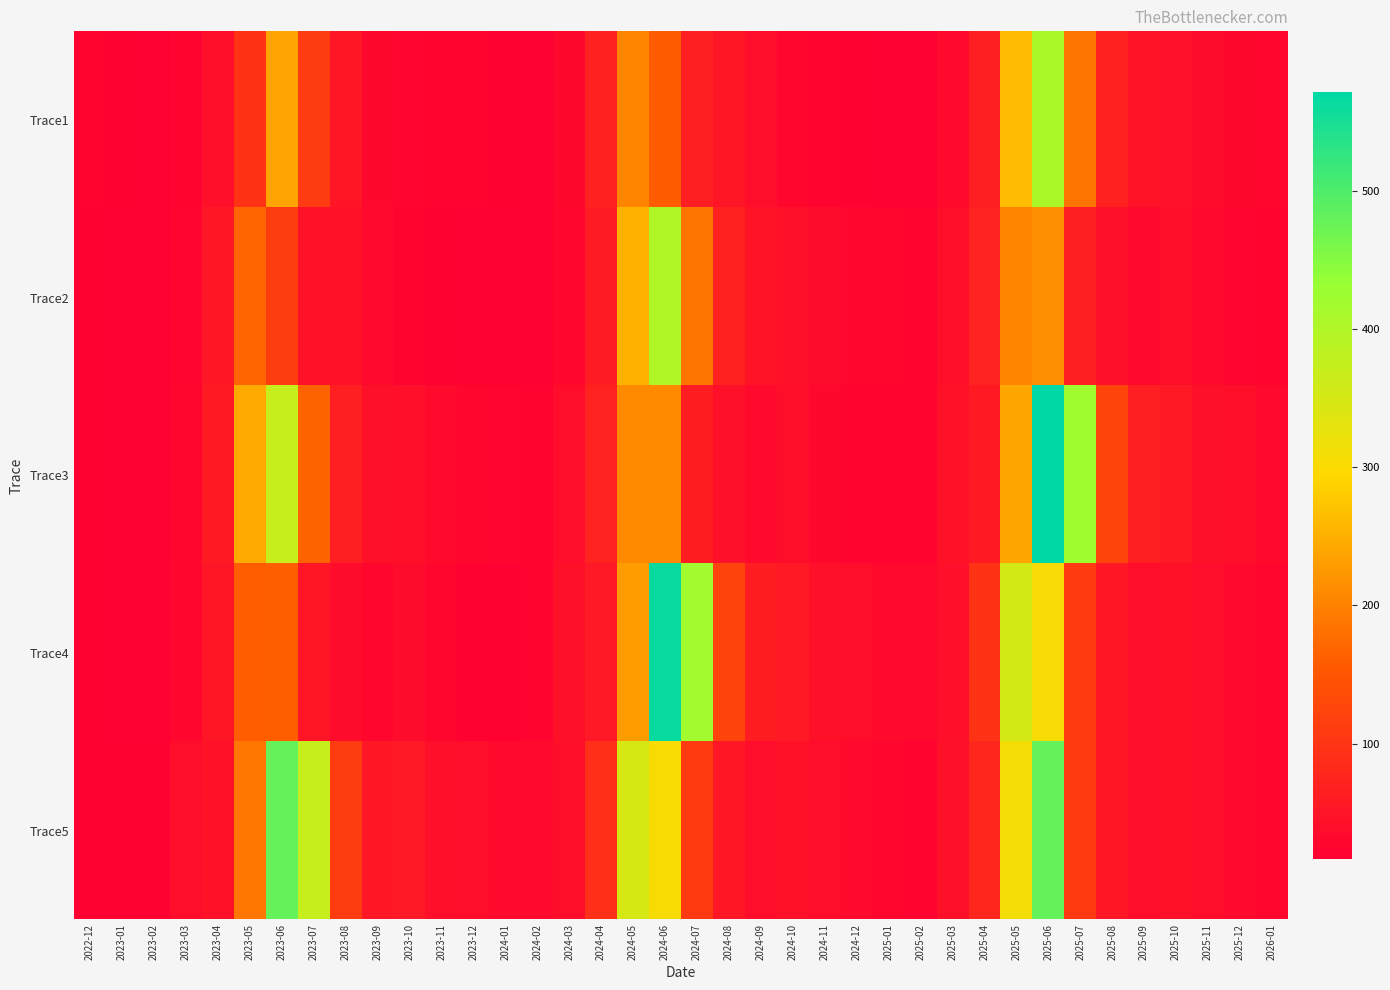

At how many categories does at least one series exceed 424?

3